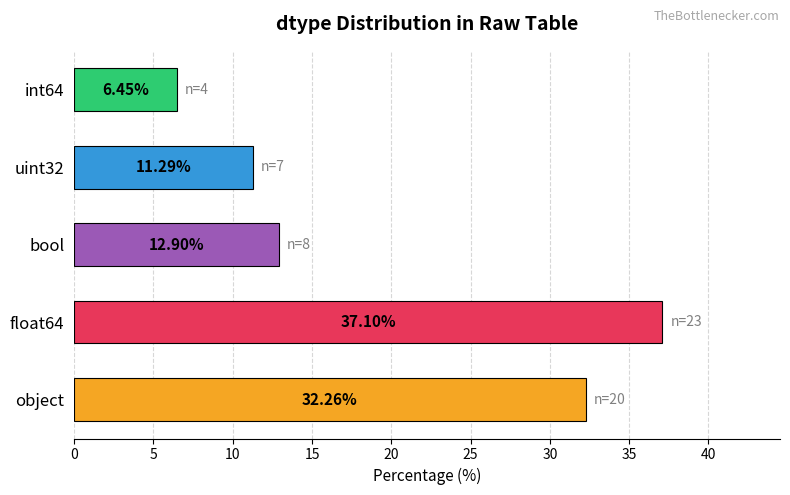

Rank the categories by value from lowest to highest.

int64, uint32, bool, object, float64